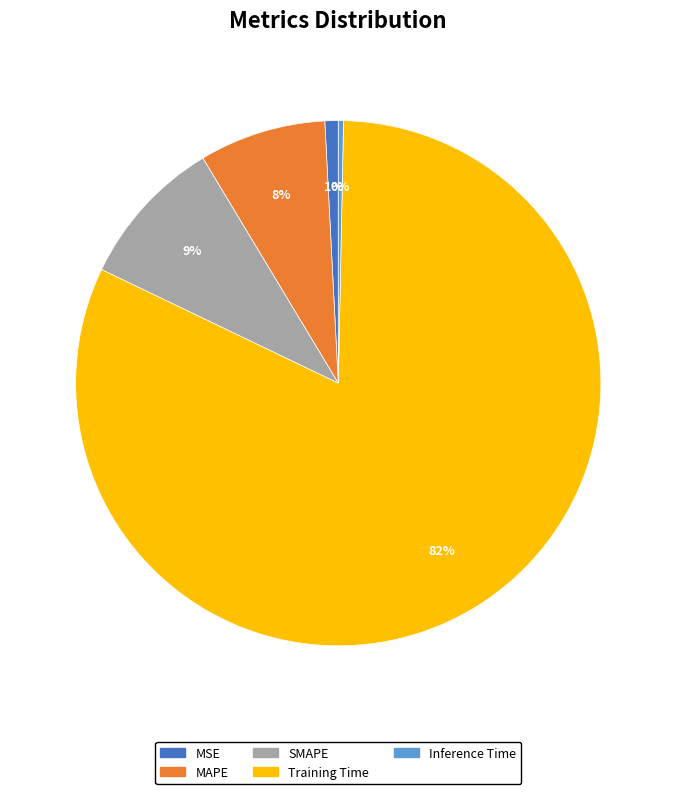

Combined, do MSE and Training Time account for over 50%?

Yes